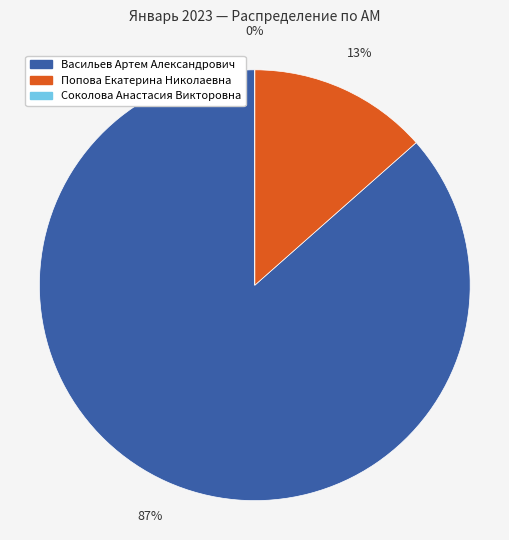

What is the change in value from Попова Екатерина Николаевна to Соколова Анастасия Викторовна?

-6330